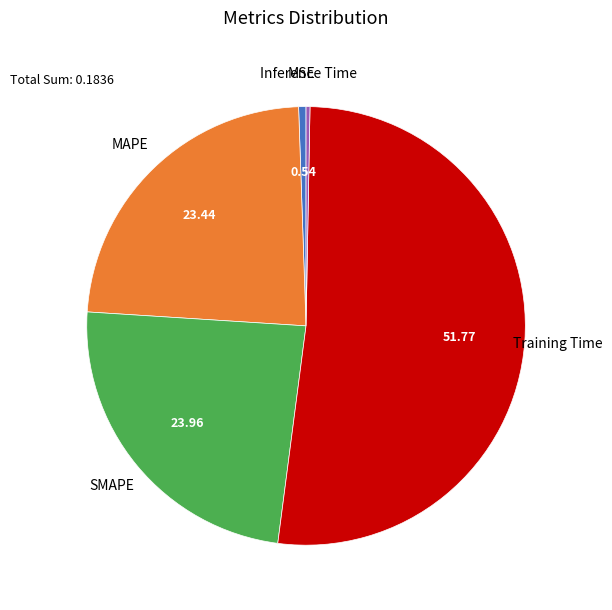

Is there any slice that represents more than half of the pie?

Yes